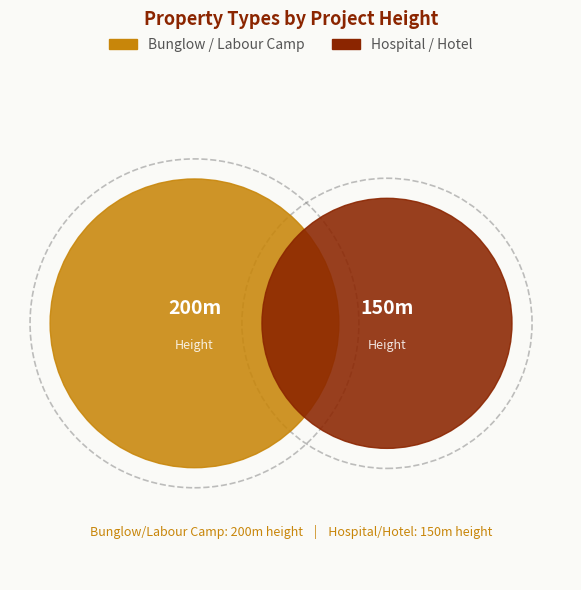

What is the smallest slice in the pie chart?

Hospital / Hotel